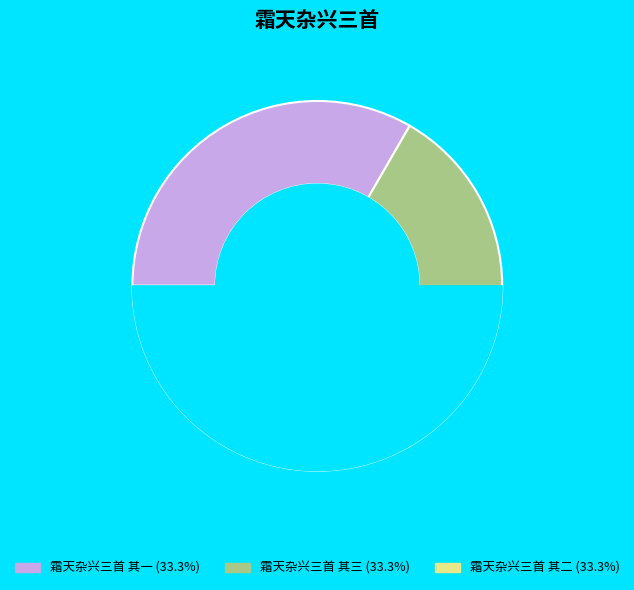

How many segments does this pie chart have?

3